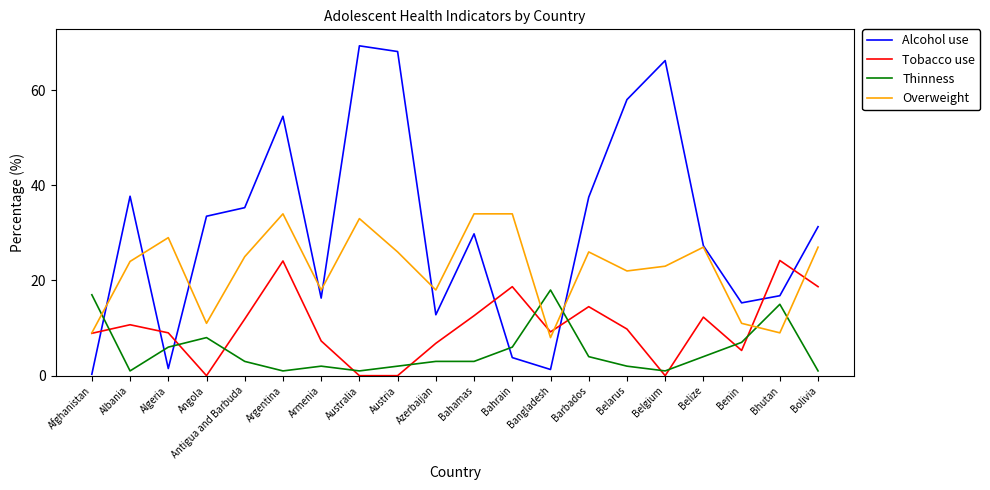

What position from the left is Bahrain?

12